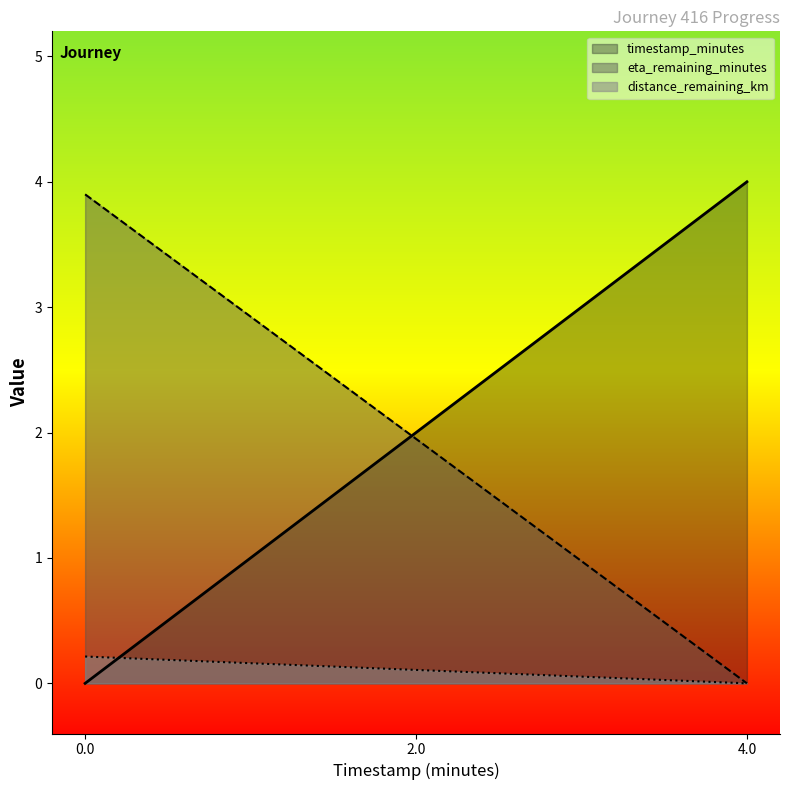

Which series has the largest range (max minus min)?

timestamp_minutes